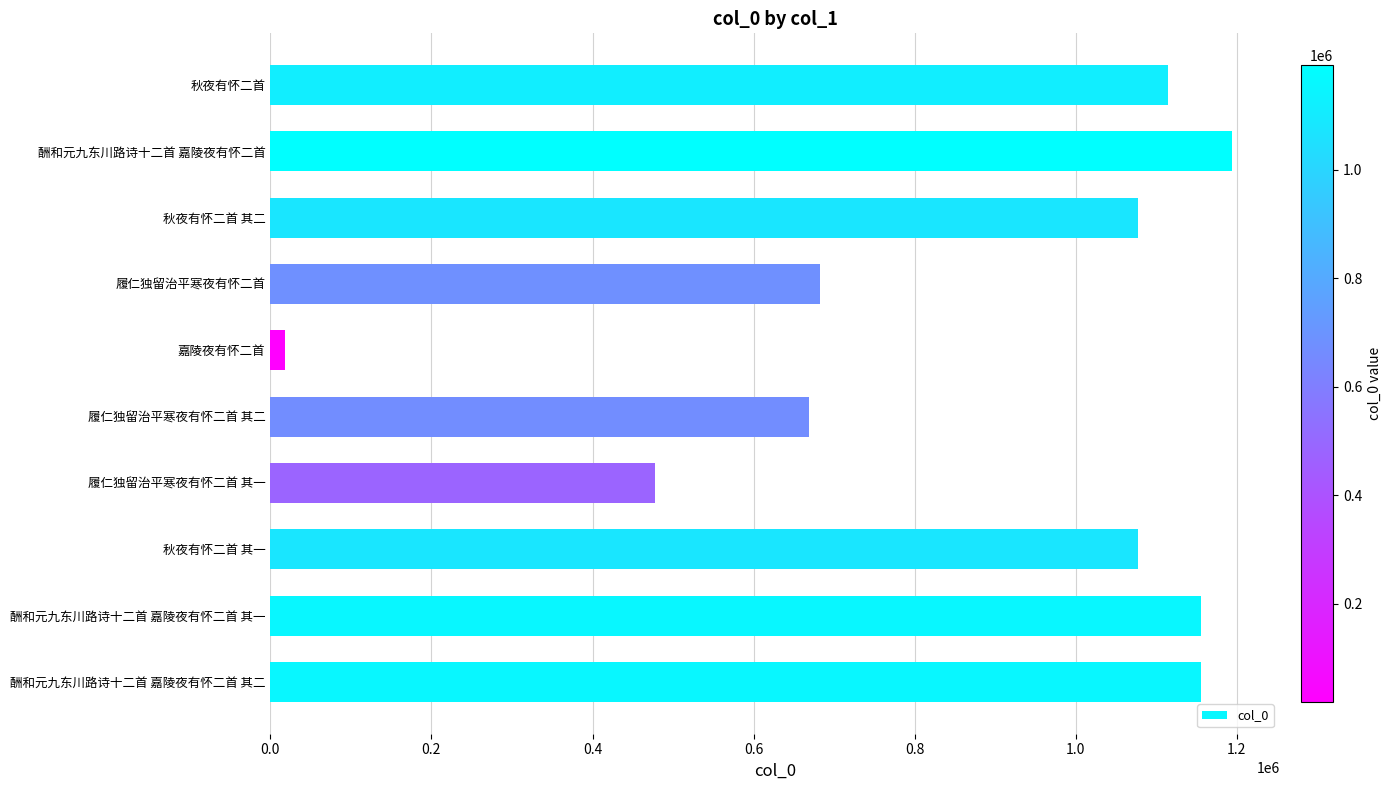

What is the ratio of the value at 履仁独留治平寒夜有怀二首 to the value at 履仁独留治平寒夜有怀二首 其二?

1.0